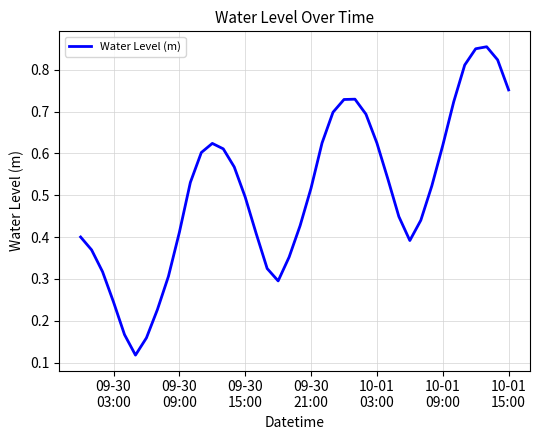

How many lines are shown in the chart?

1